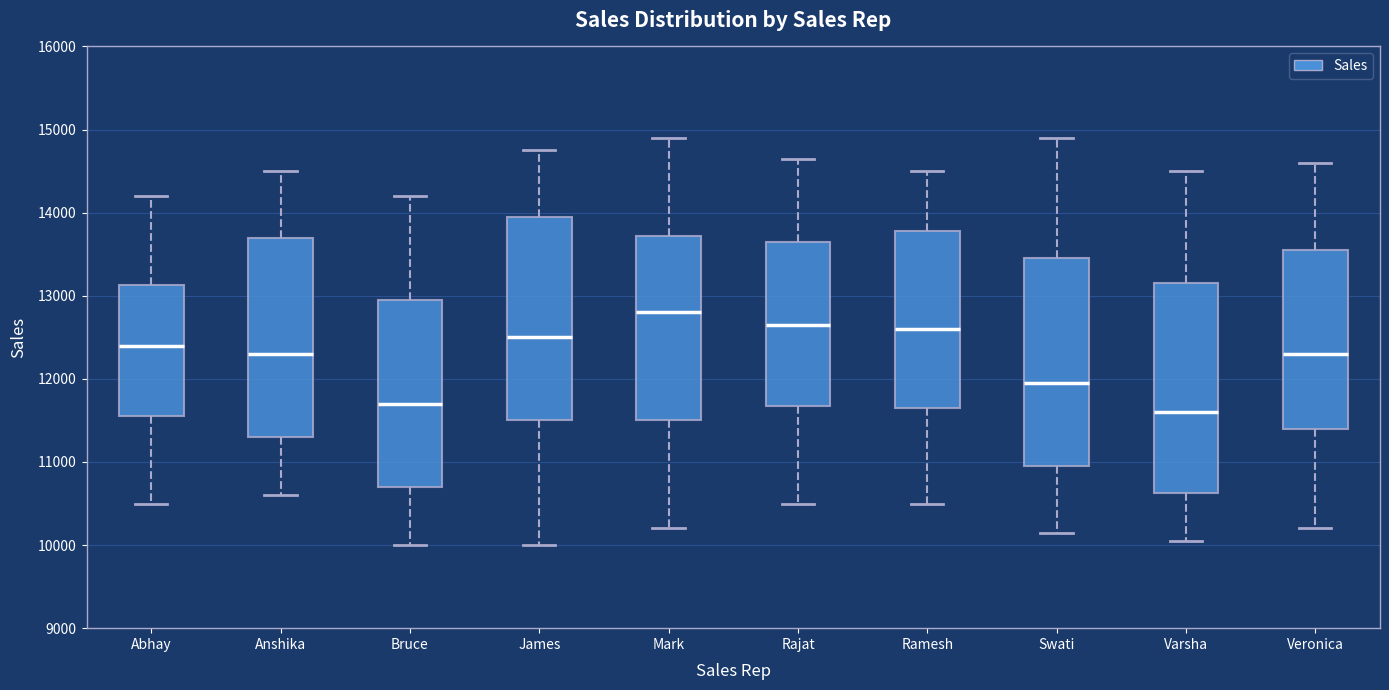

Which box has the highest median line?

Mark